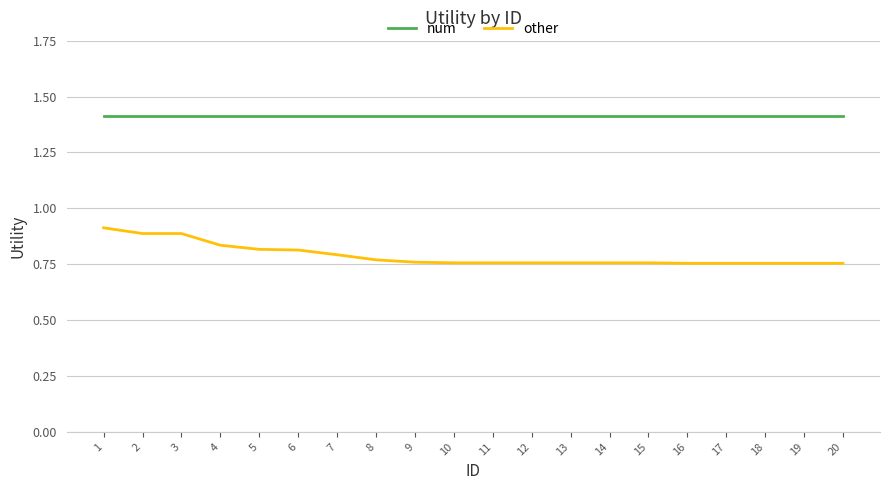

The value of other at 6 is 1.2. True or false?

False